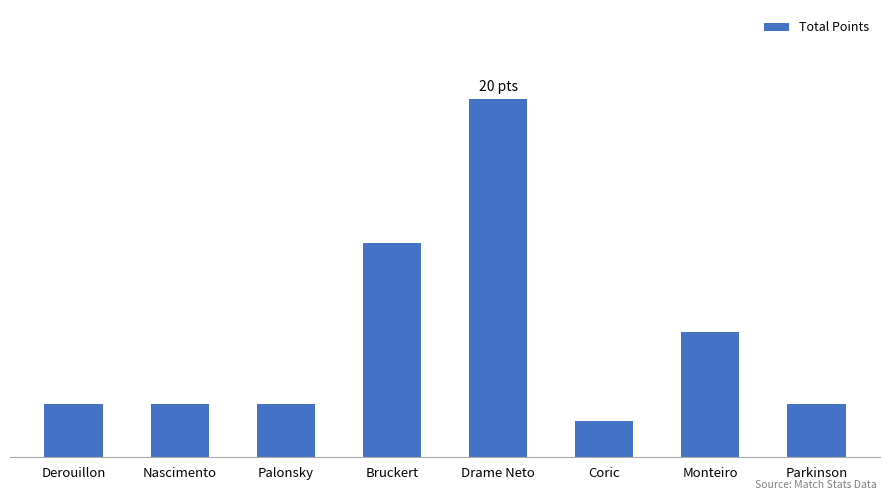

Which category has the highest value across all series?

Drame Neto